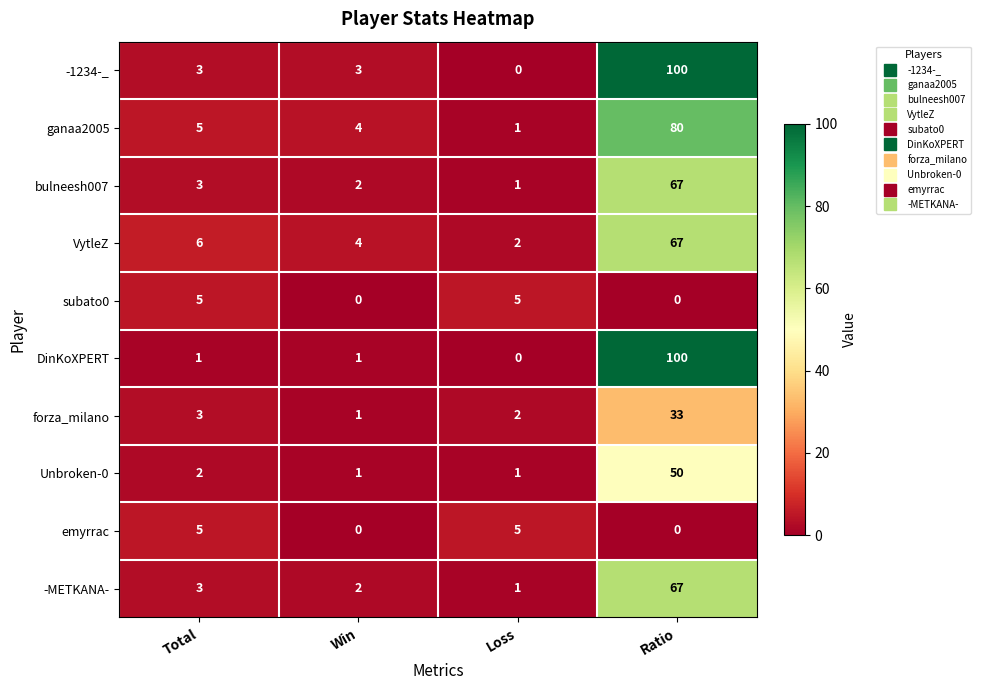

What is the sum of all subato0 values?

10